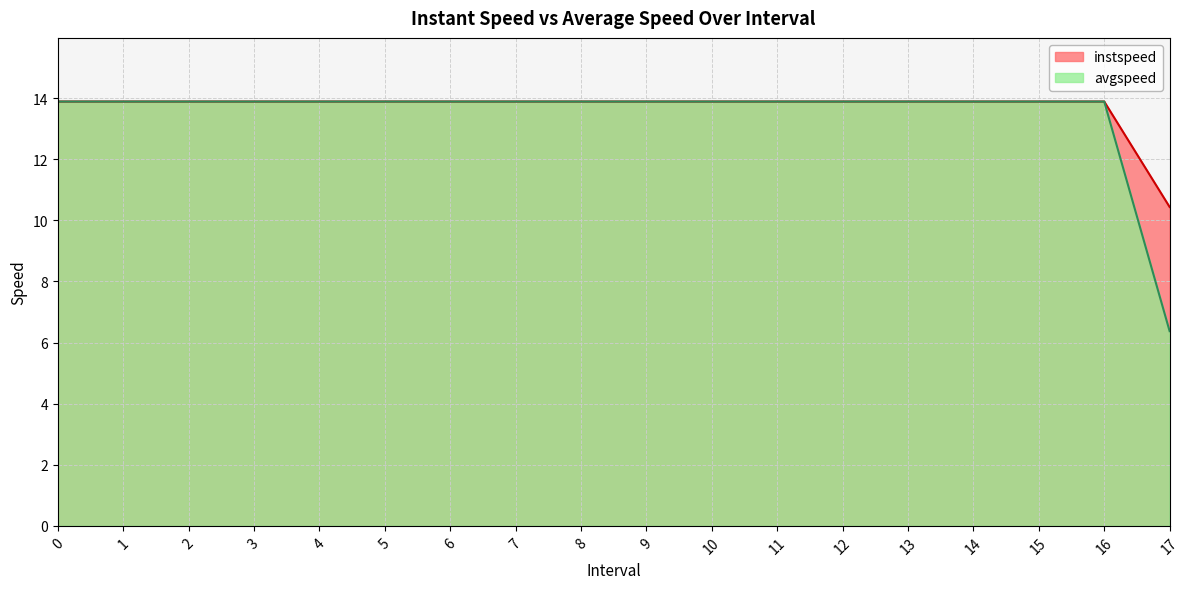

Where is avgspeed nearest to the value 10?

17